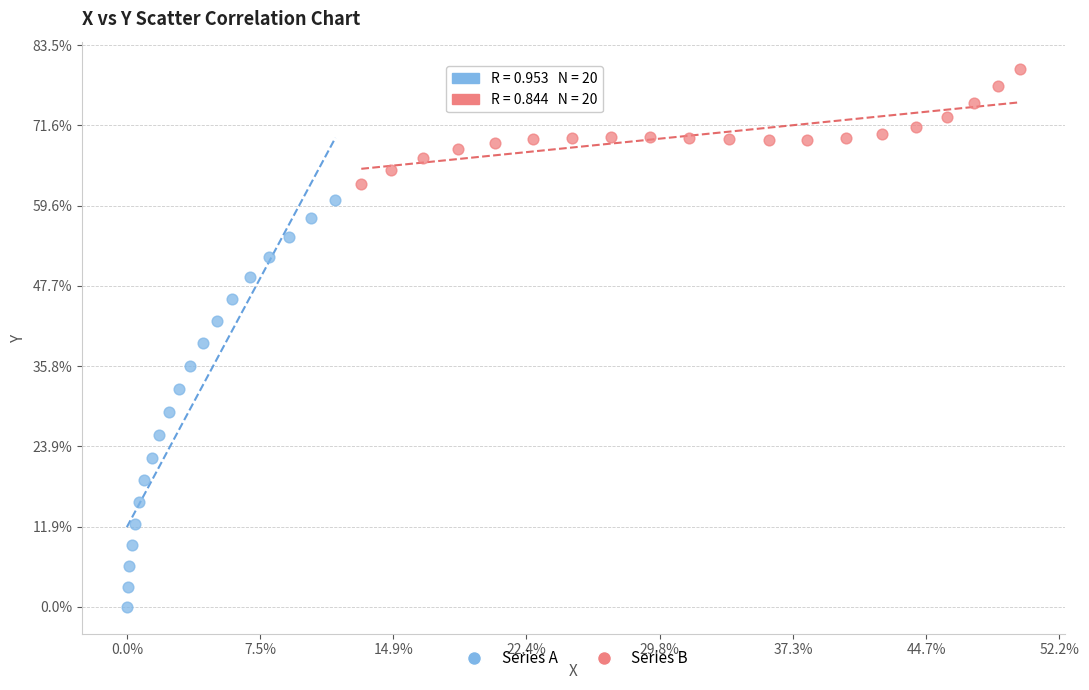

Which series reaches the minimum Y coordinate?

Series A